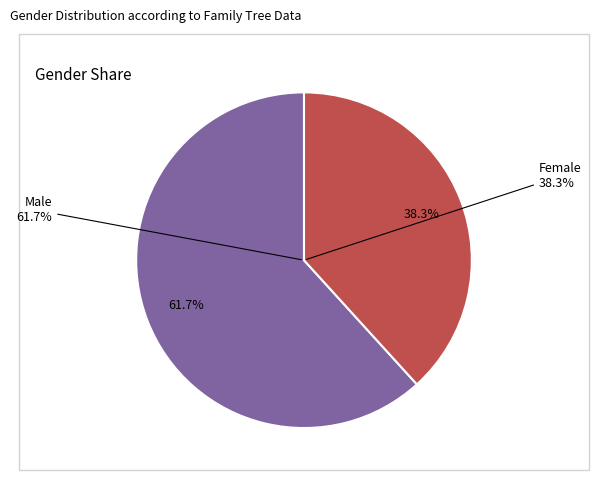

What is the smallest slice in the pie chart?

Female